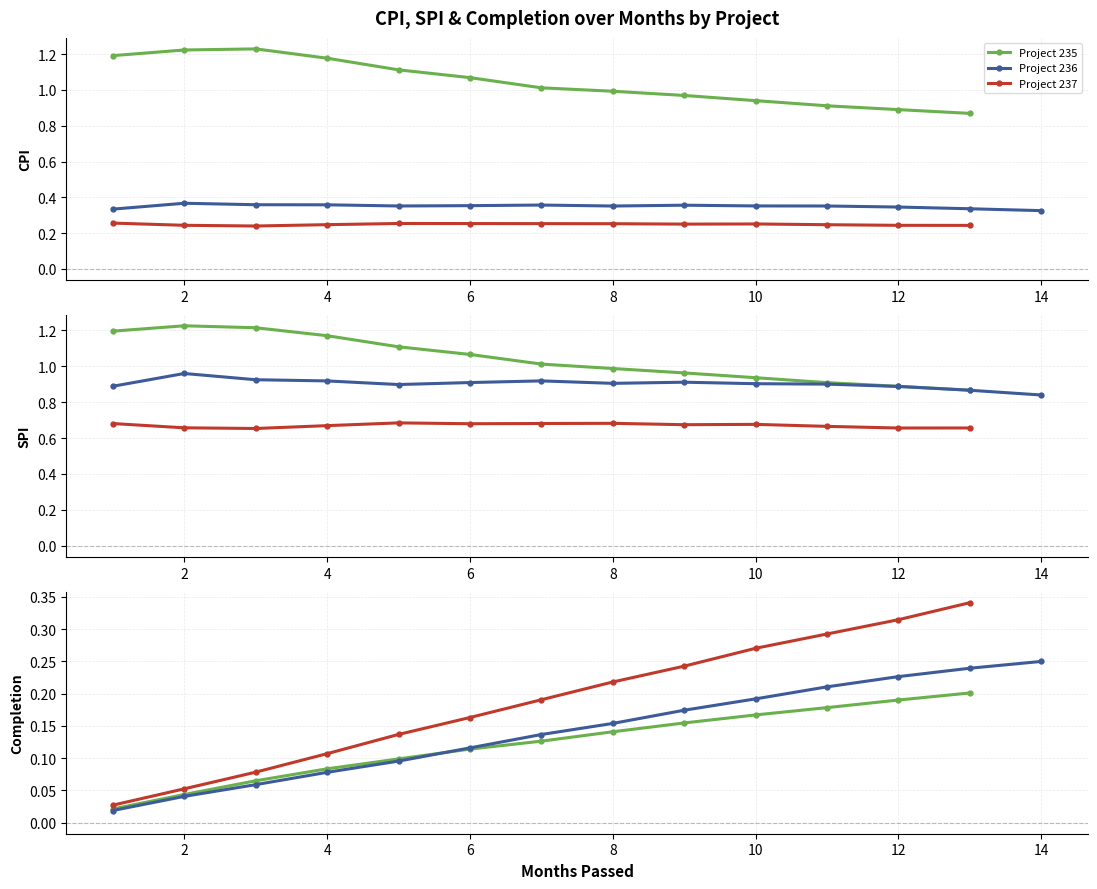

True or false: Completion and SPI cross at least once.

False